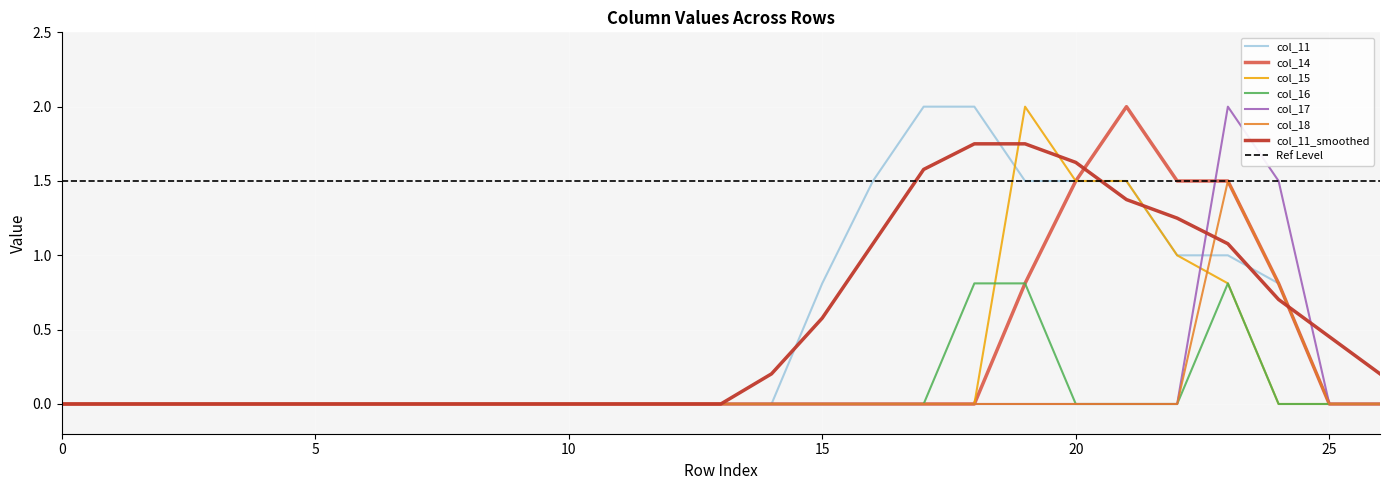

Between row_15 and row_17, which series saw the biggest shift?

col_11